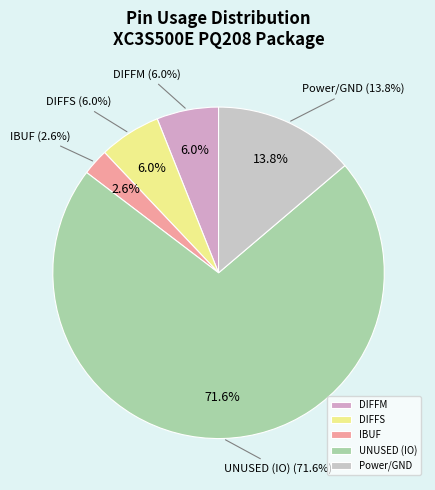

Is there a majority slice in this chart?

Yes